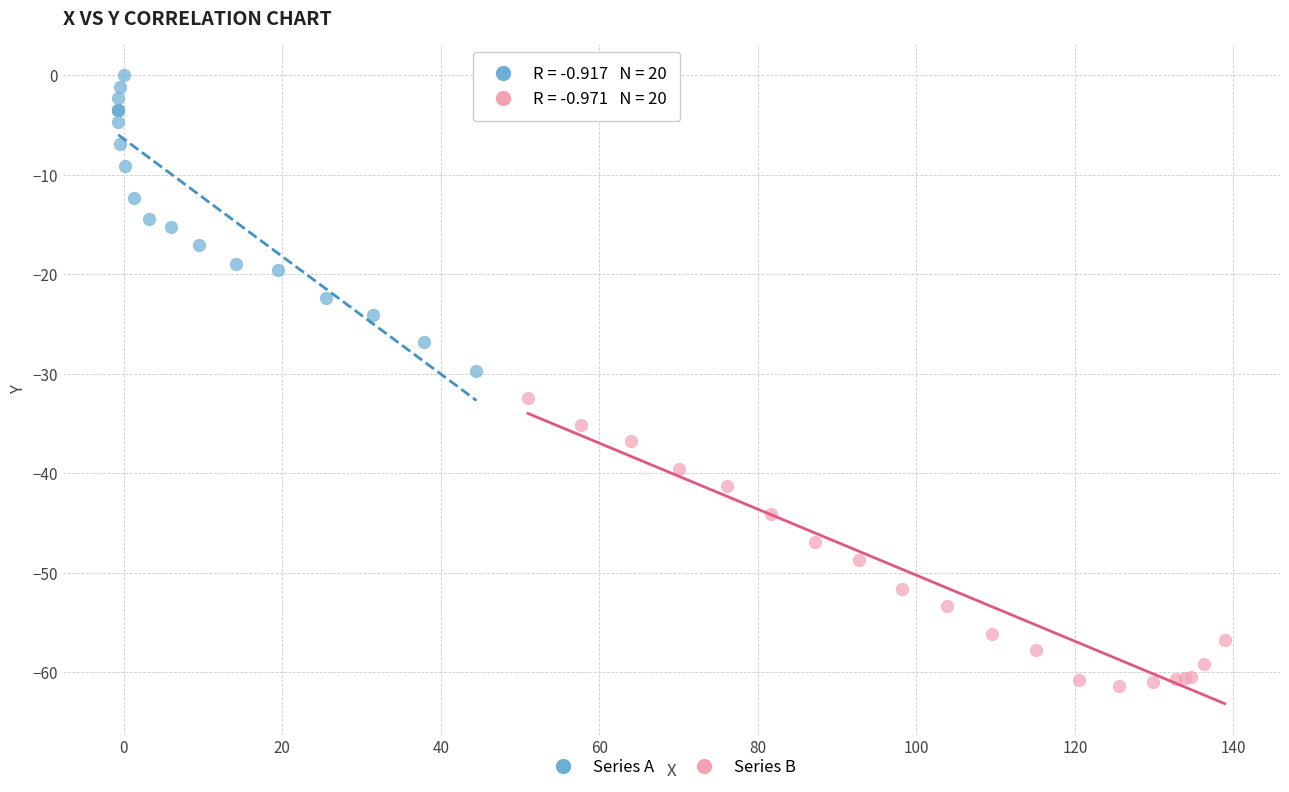

Which series contains the highest Y value?

Series A